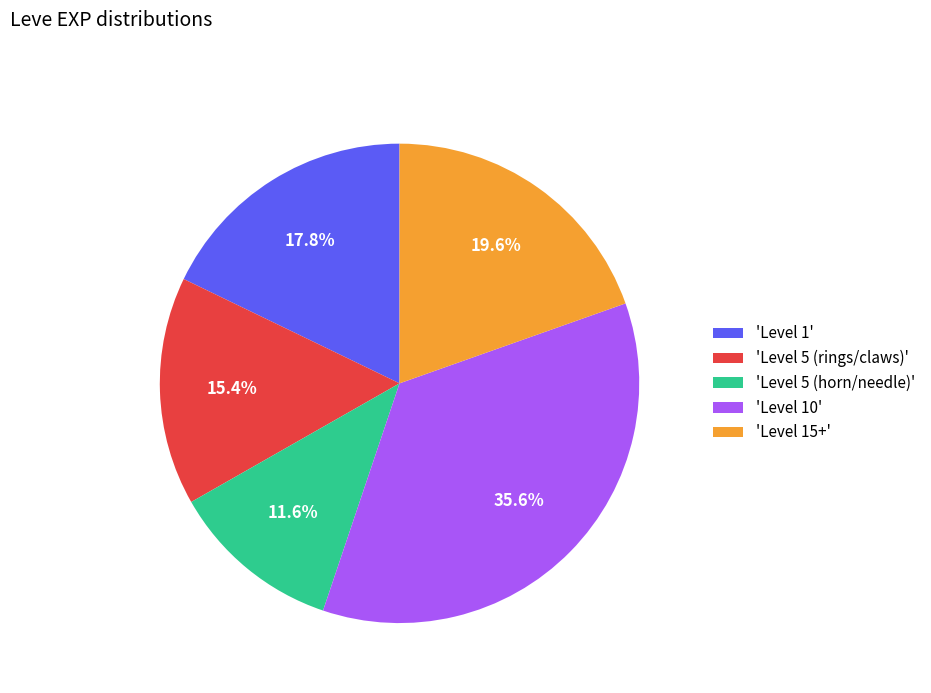

Which category has the smallest portion of the pie?

'Level 5 (horn/needle)'